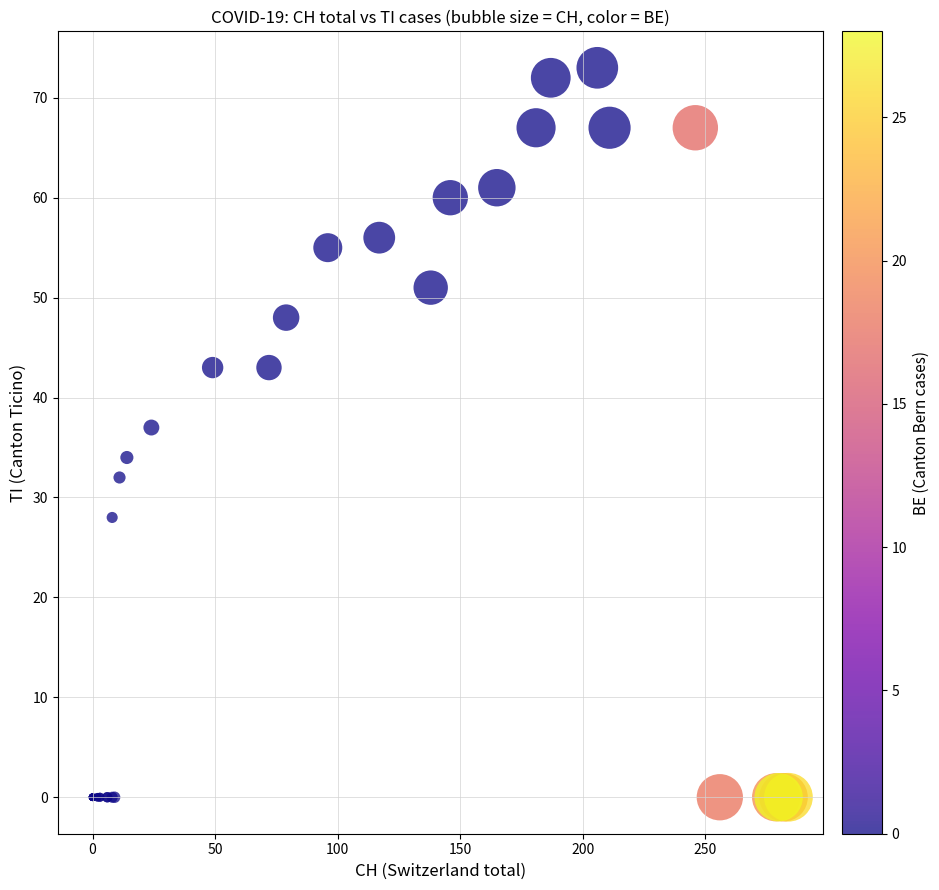

What Y value in the scatter plot is closest to 36?

37